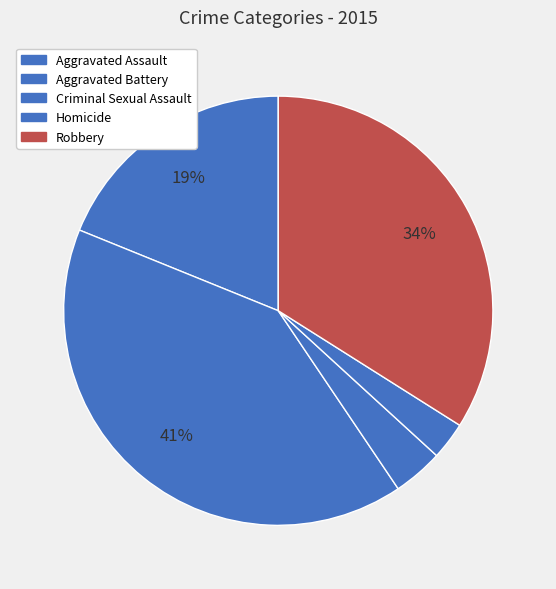

Does Robbery represent more than half of the total?

No